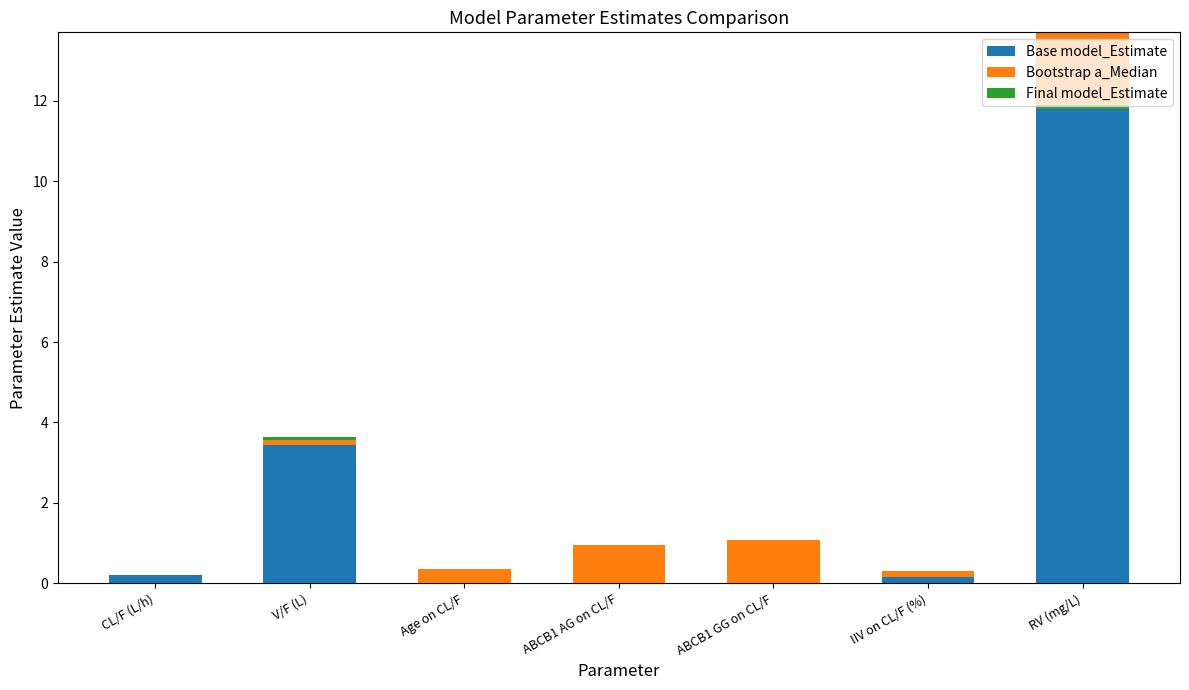

What is the sum of the Final model_Estimate values at Age on CL/F and V/F (L)?

0.1